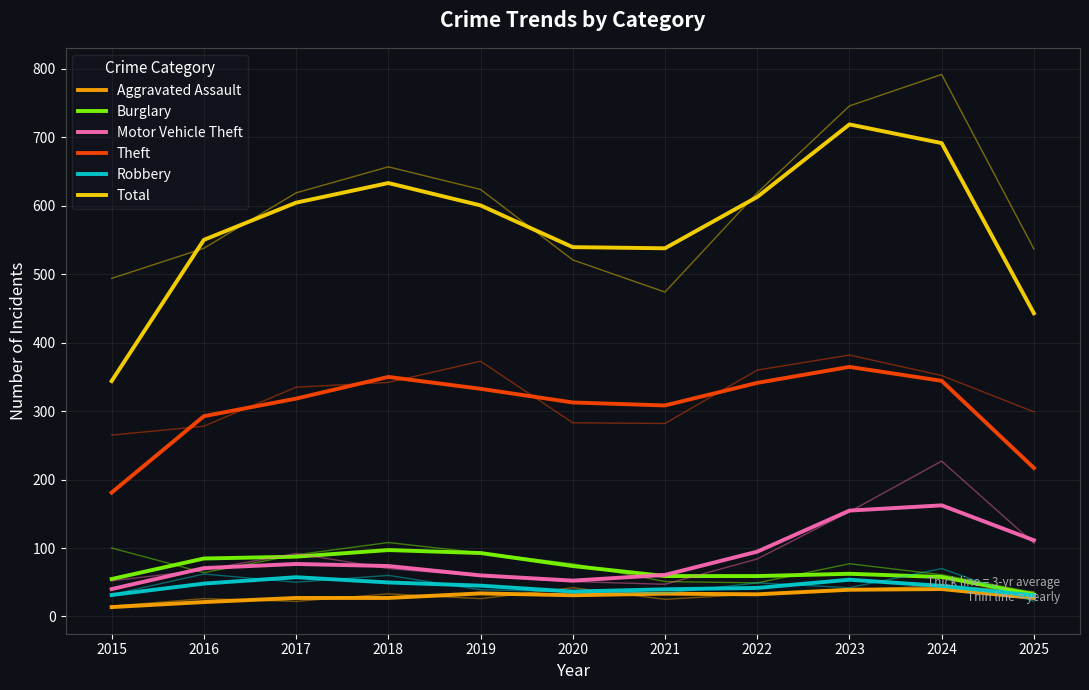

Which series has the widest spread of values?

Total